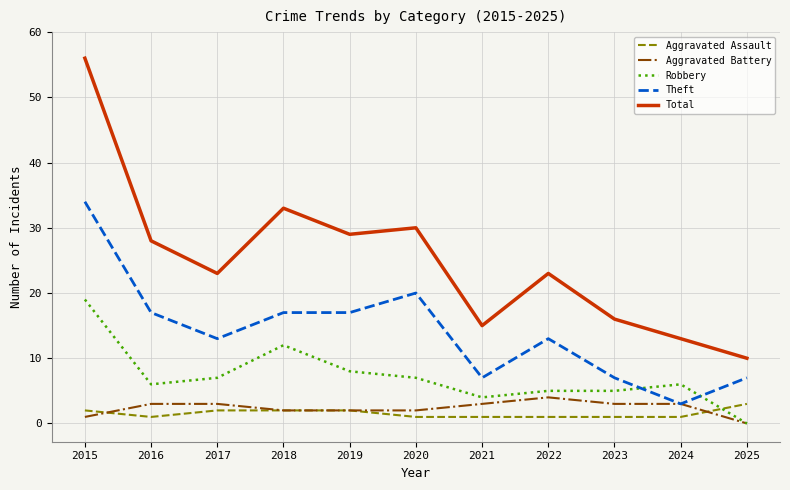

What is the difference between the maximum and minimum values in the Robbery series?

19